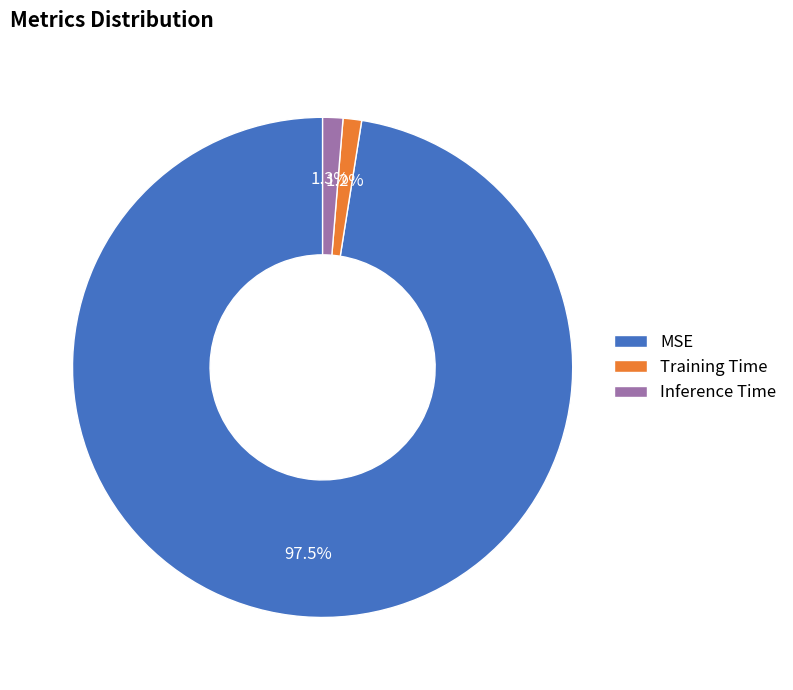

Is there any slice that represents more than half of the pie?

Yes